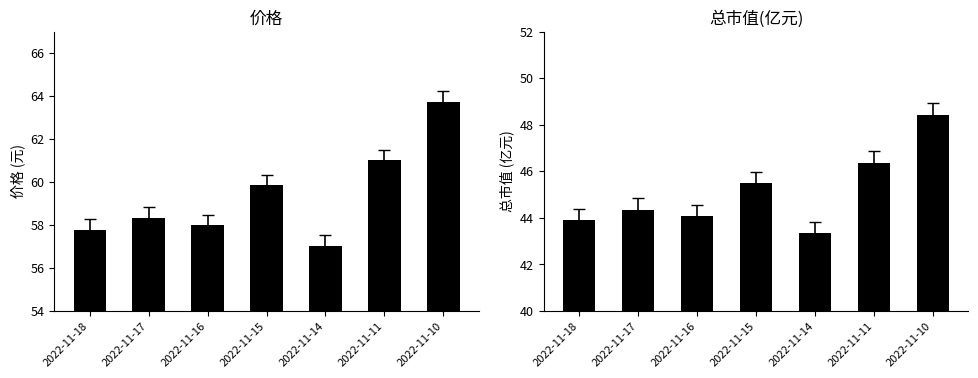

At 2022-11-17, list the series in order from largest to smallest.

价格, 总市值(亿元)